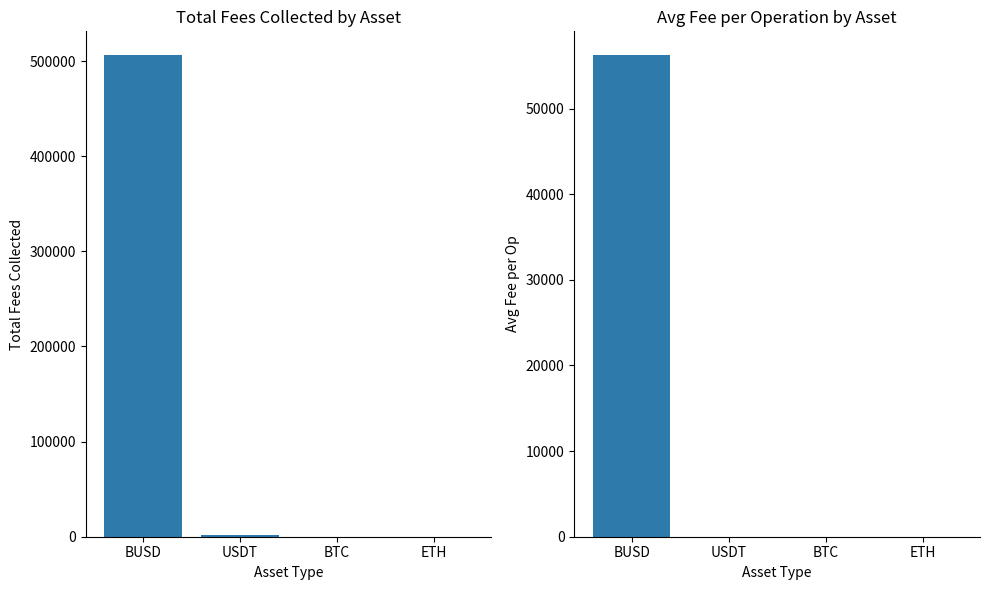

List the series in order of their peak value, lowest first.

avg_fee_per_op, total_fees_collected